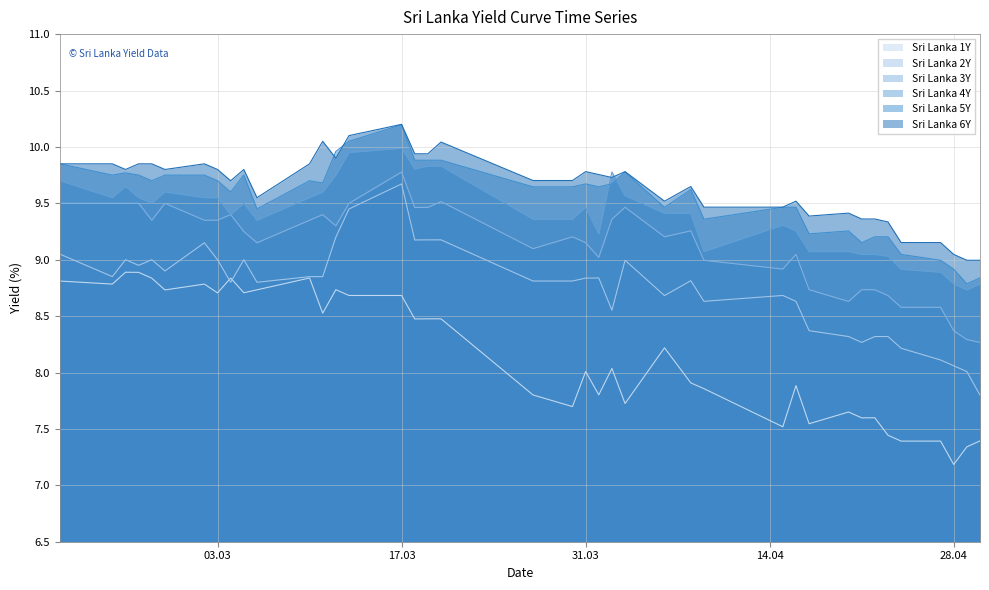

What are all the series names shown in the legend?

Sri Lanka 1Y, Sri Lanka 2Y, Sri Lanka 3Y, Sri Lanka 4Y, Sri Lanka 5Y, Sri Lanka 6Y